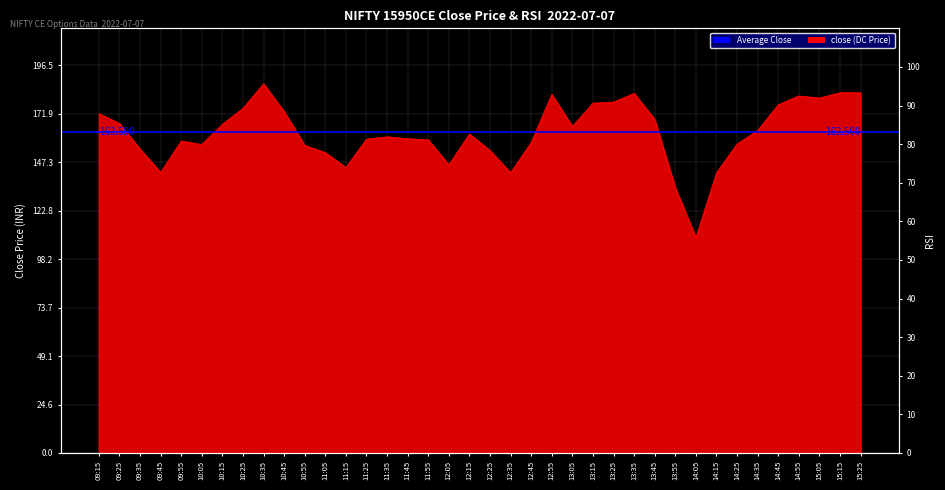

Which series changed the most between 10:15 and 13:05?

rsi